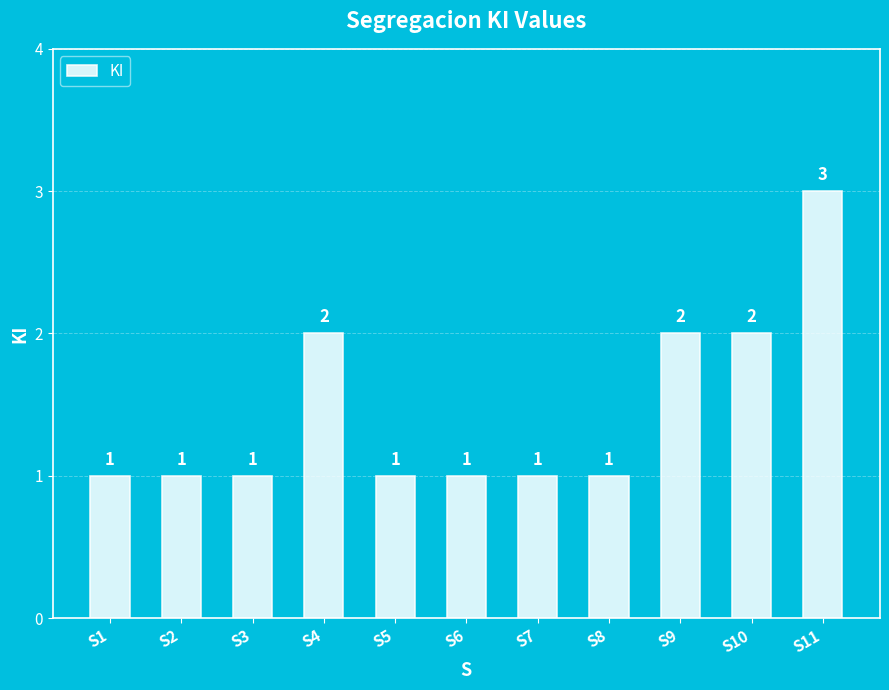

Reading left to right, list all the values displayed in this chart.

1	1	1	2	1	1	1	1	2	2	3